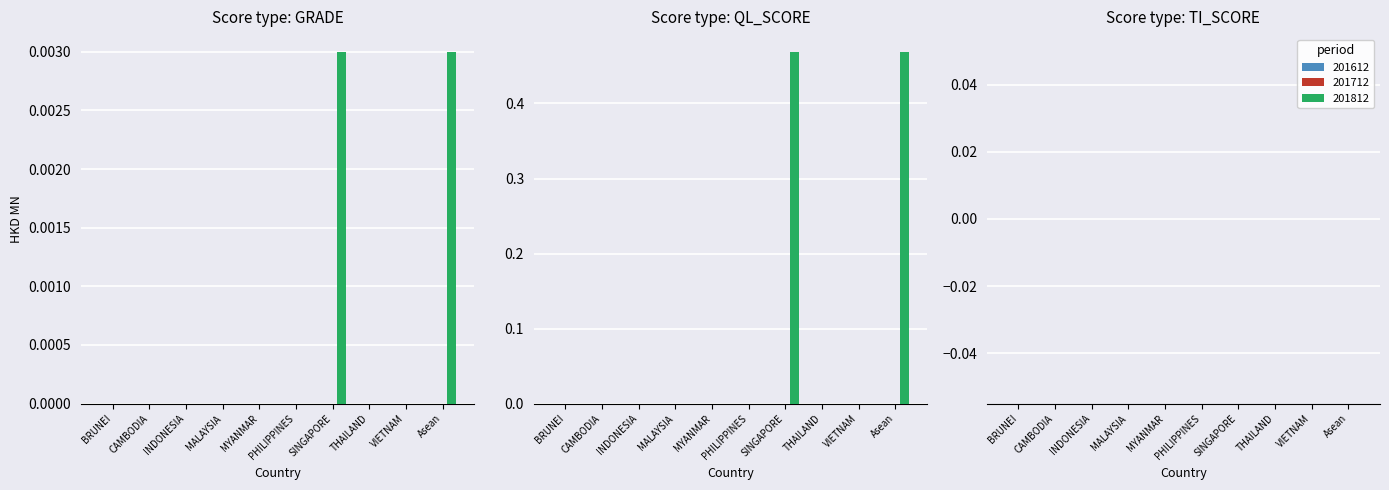

At which label is 201812 closest to 0?

BRUNEI